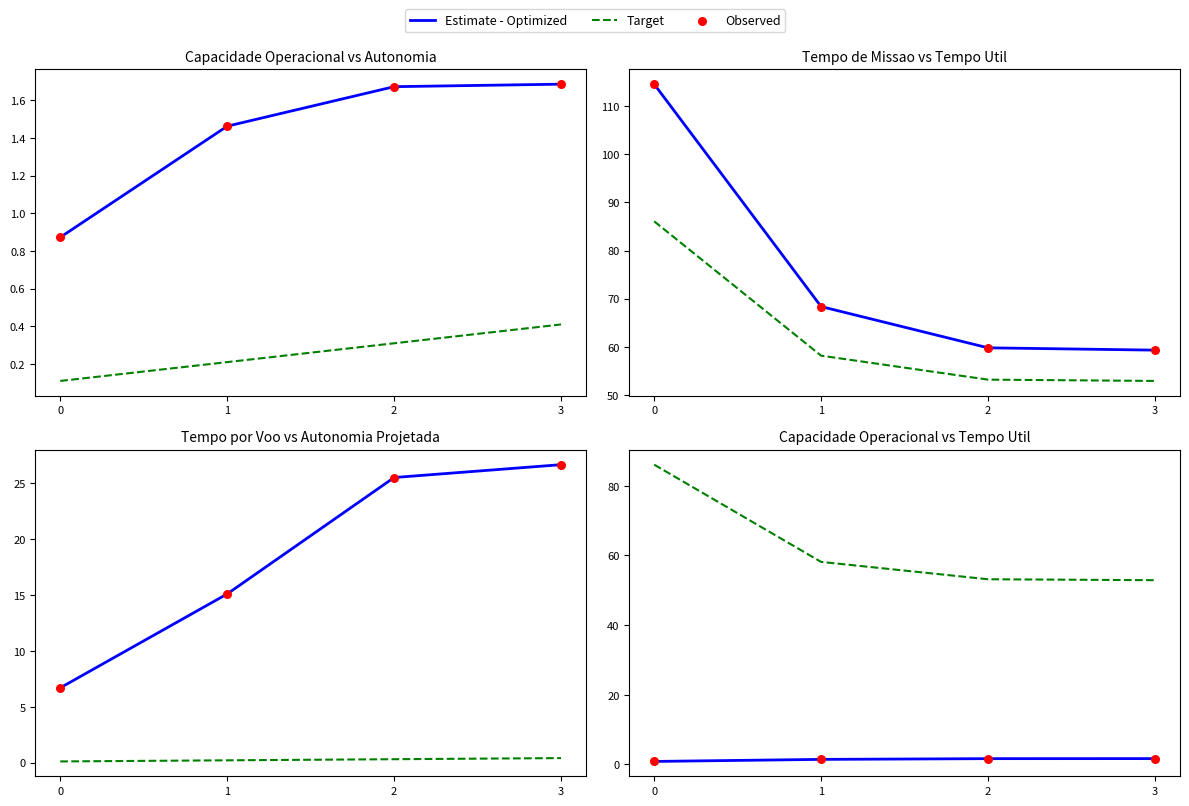

What is the total value across all series at 2?

56.5